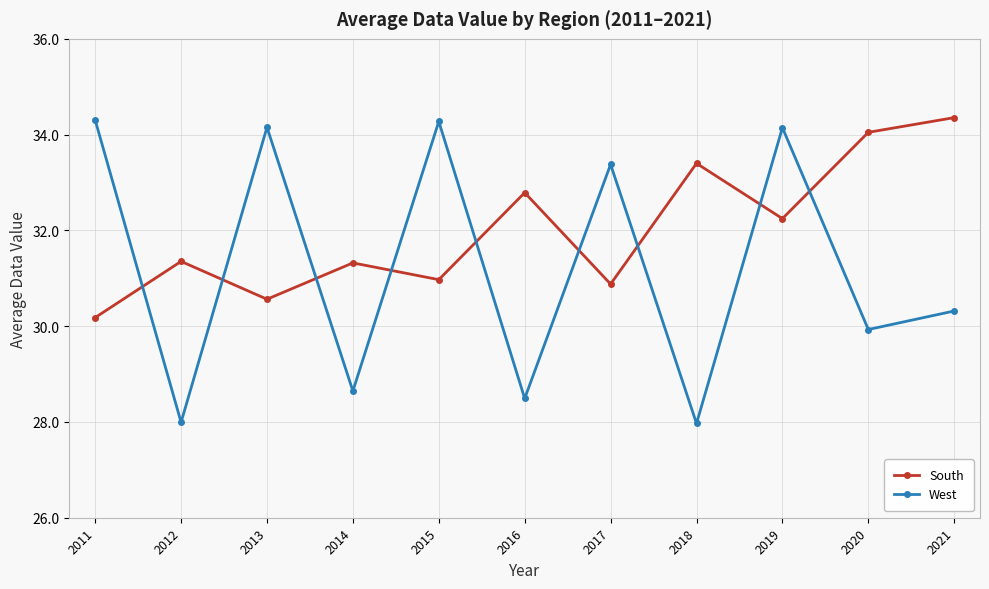

How many series are shown in this chart?

2